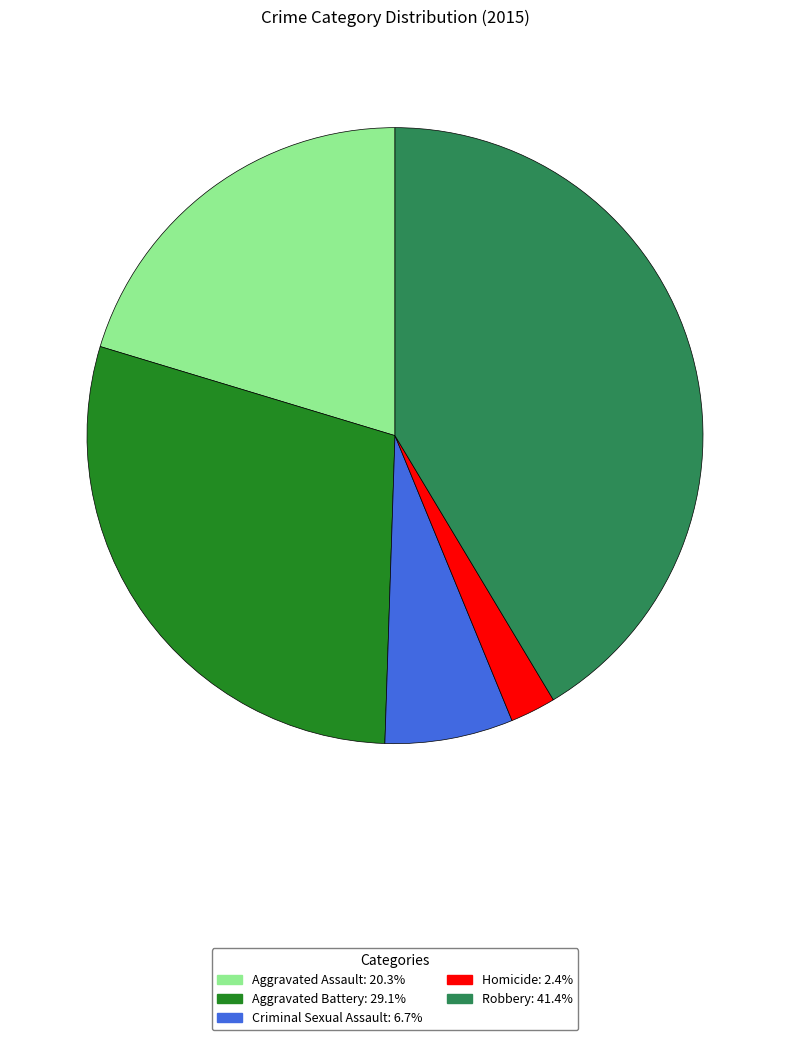

Do Robbery and Homicide together represent more than half of the pie?

No